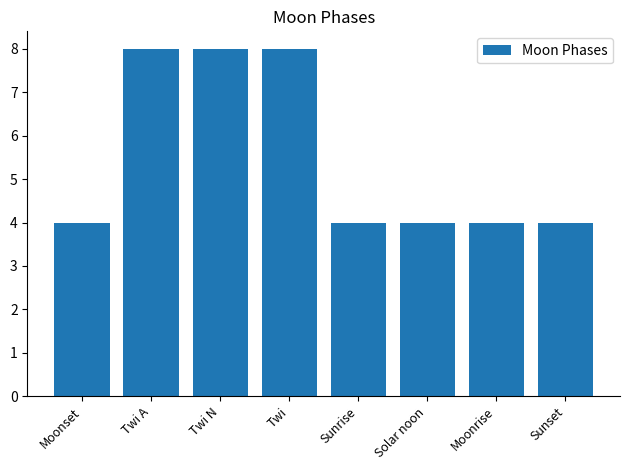

Count the number of categories in the chart.

8